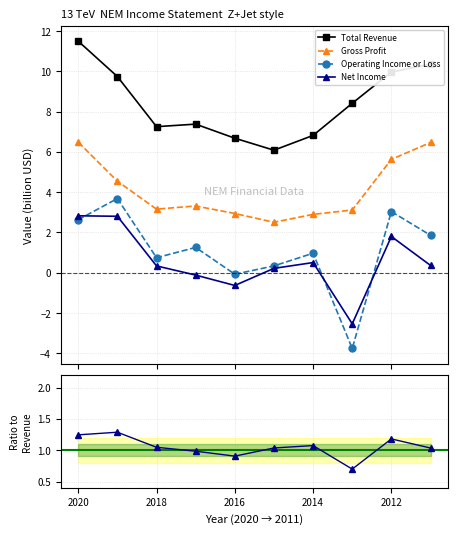

True or false: Gross Profit and Total Revenue intersect in this chart.

False